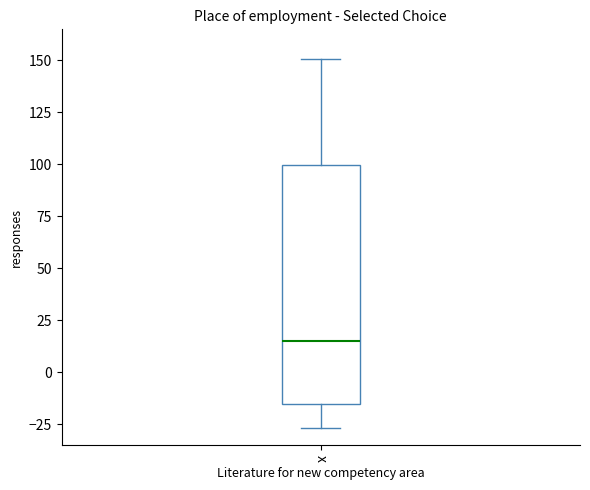

Where is the lower edge of the box for x on the y-axis? The values are not printed on the chart, so give them approximately, as read against the axis.

-15